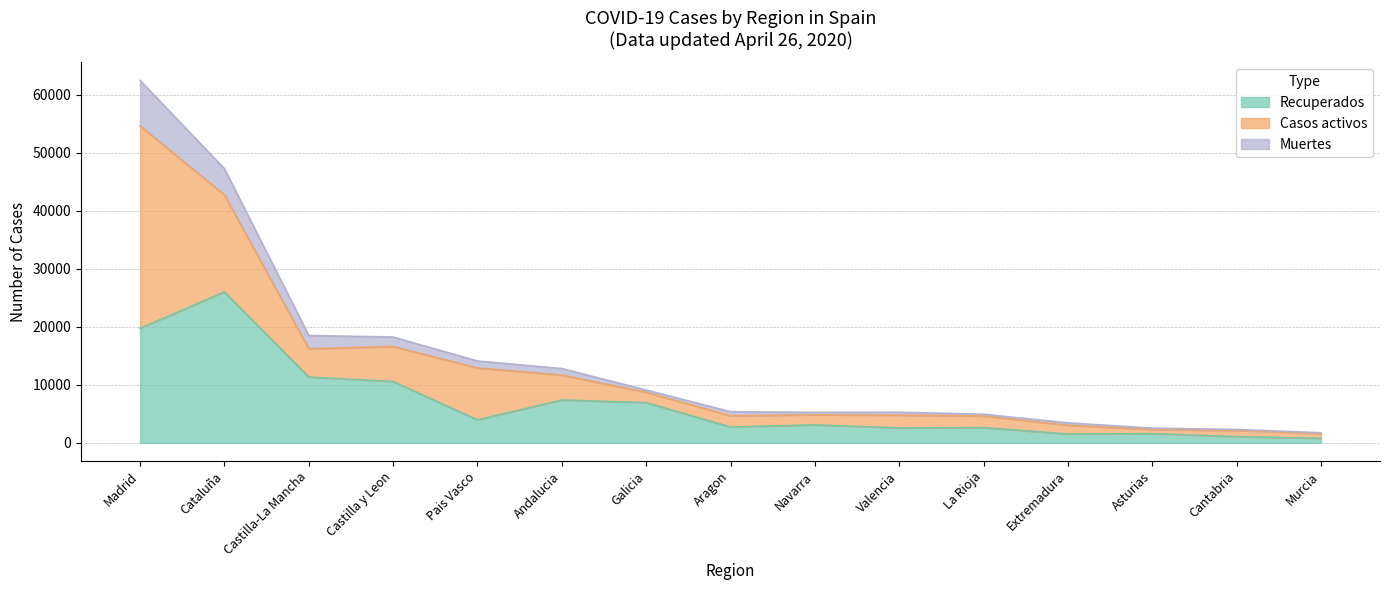

At which category does the chart reach its peak across all series?

Madrid